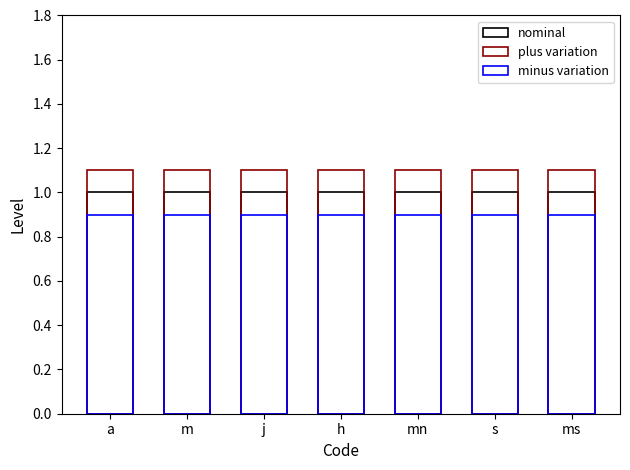

What is the value of the nominal bar at the 3rd from the left?

1.0